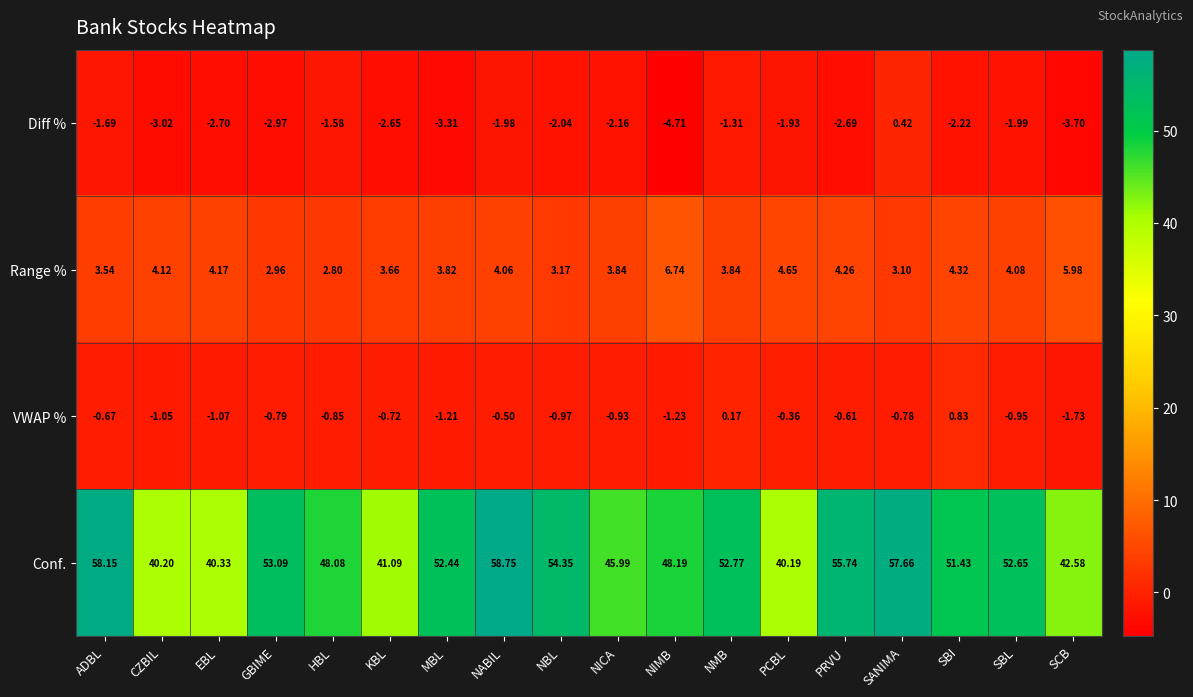

Between NMB and SCB, which series saw the biggest shift?

Conf.